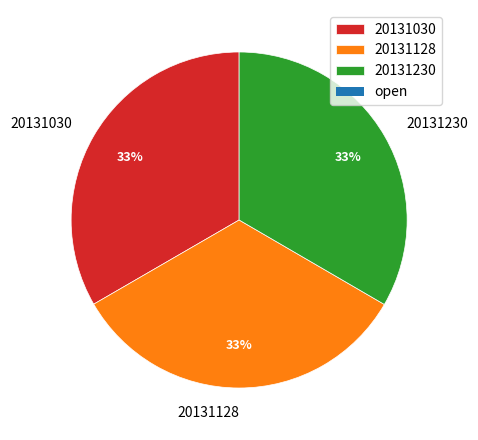

How many slices are in this pie chart?

3